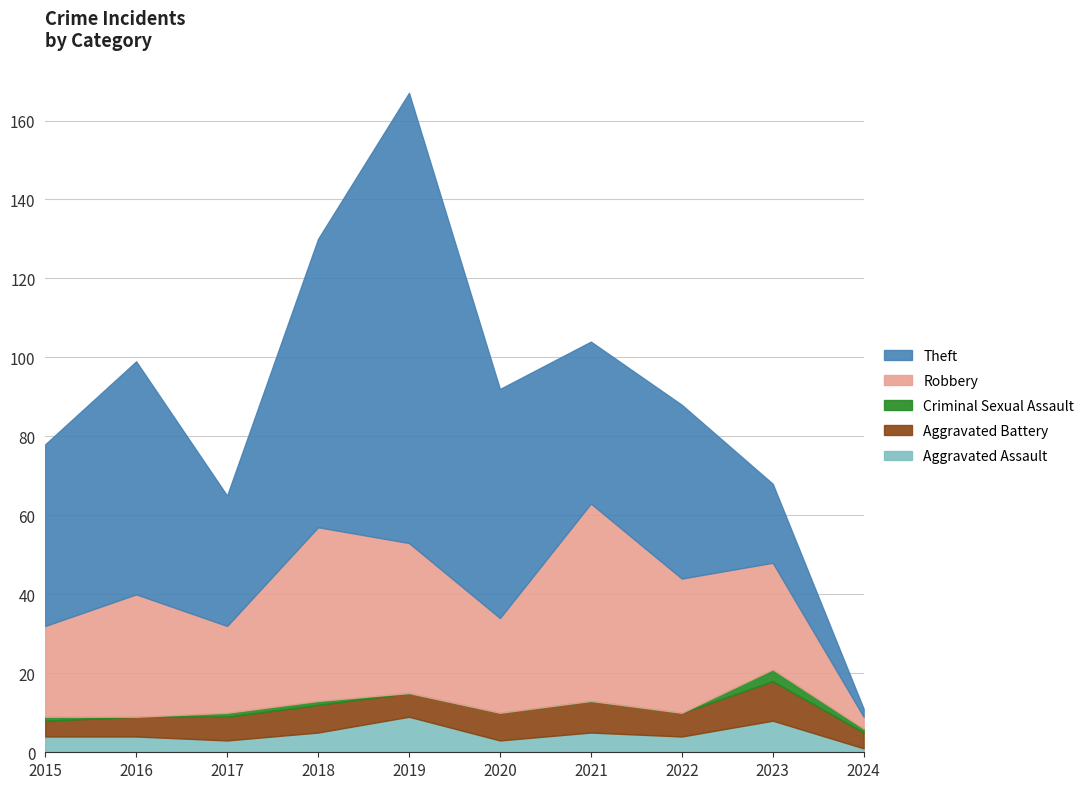

Which label corresponds to the smallest value in the chart?

2016